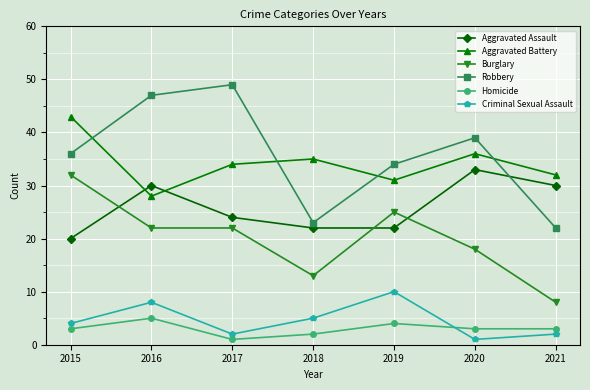

True or false: Burglary and Aggravated Battery cross at least once.

False